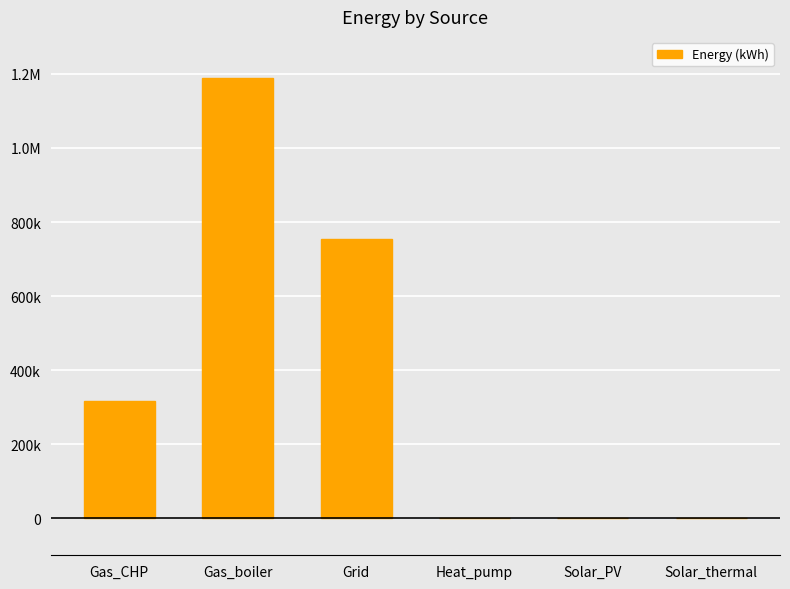

Reading right to left, list all the values displayed in this chart.

0.0	0.0	0.0	752869.3	1189139.4	317471.2